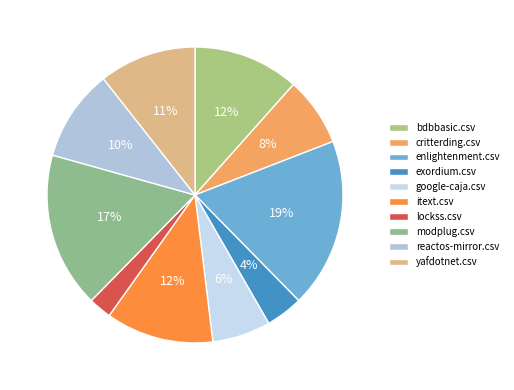

To the nearest percent, what portion does itext.csv represent?

12%